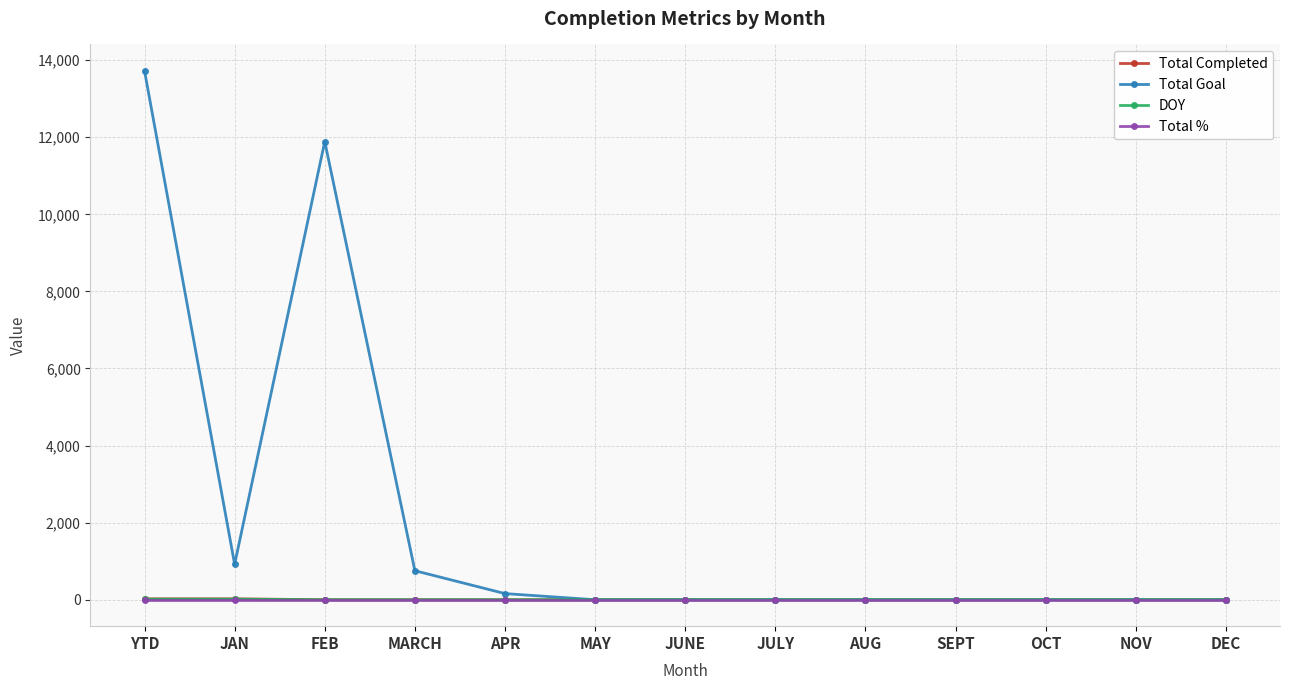

Which series has the largest total across all categories?

Total Goal